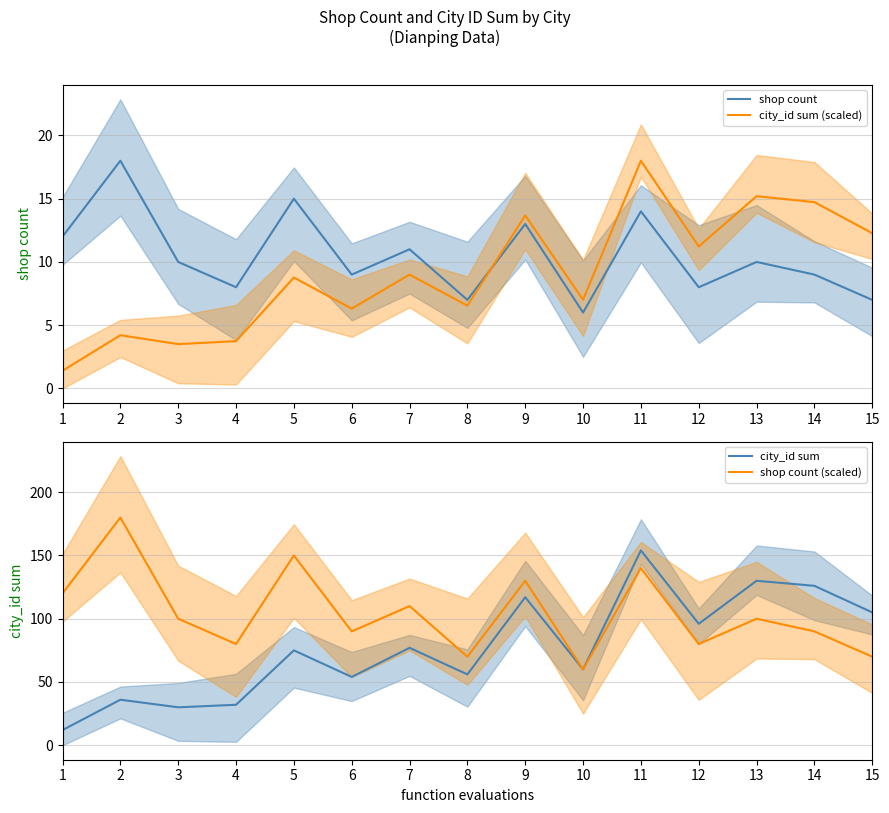

What is the sum of all shop count (scaled) values?

1570